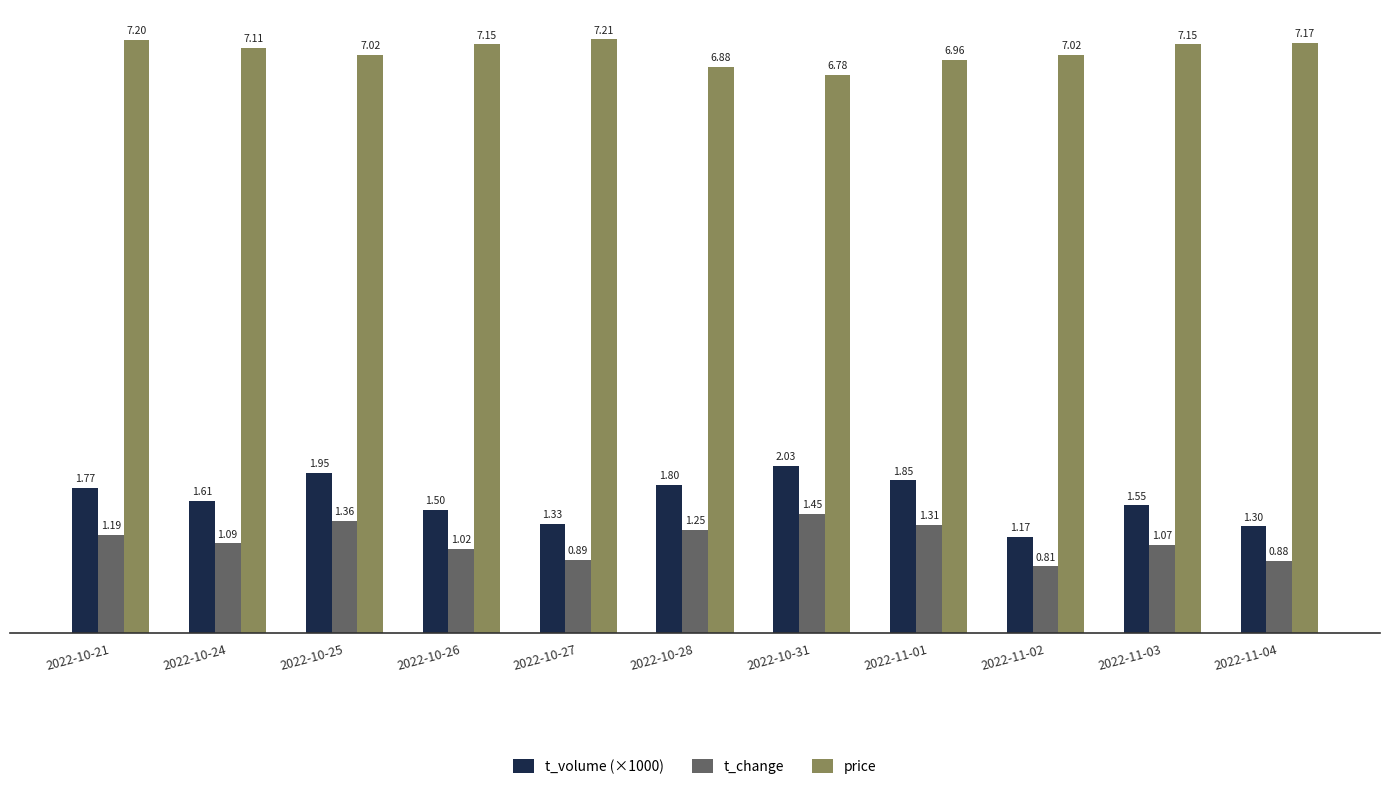

Rank the categories by t_change value from highest to lowest.

2022-10-31, 2022-10-25, 2022-11-01, 2022-10-28, 2022-10-21, 2022-10-24, 2022-11-03, 2022-10-26, 2022-10-27, 2022-11-04, 2022-11-02